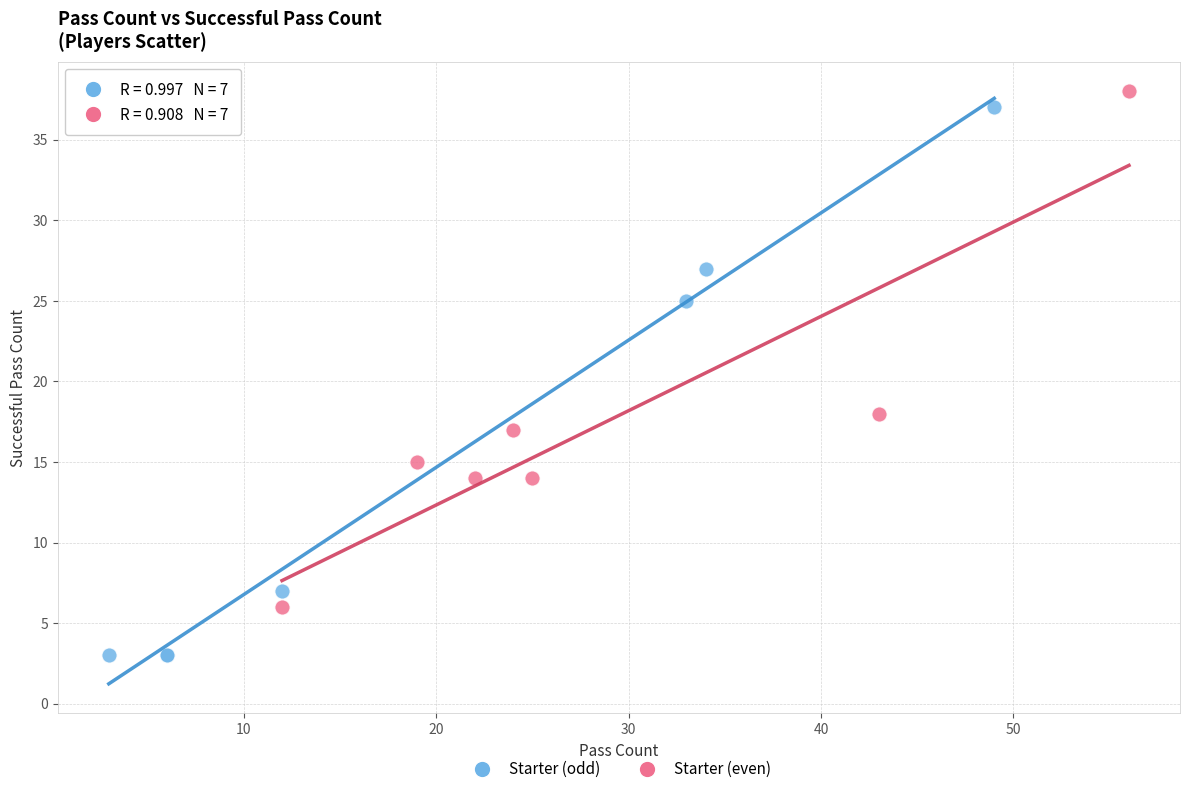

Which series has the largest Y range (max minus min)?

Starter (odd)